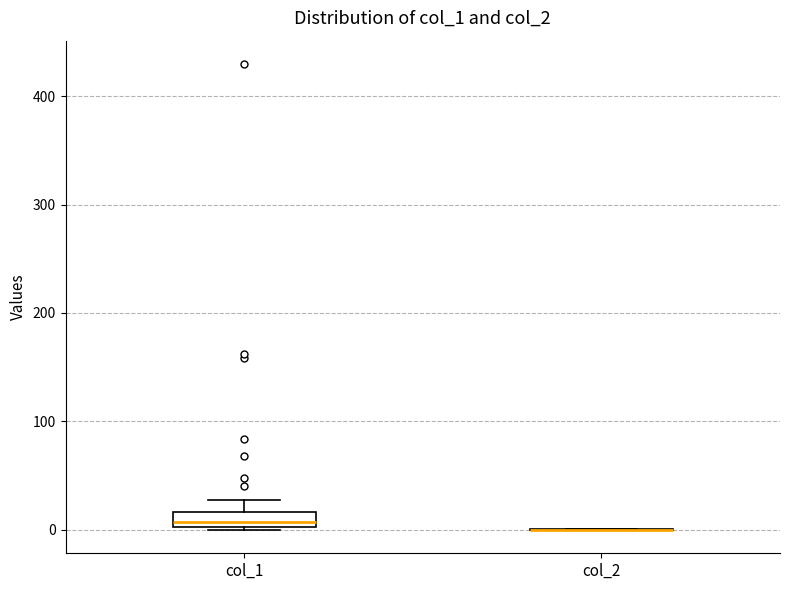

Comparing the boxes themselves (not the whiskers), which one is the tallest?

col_1